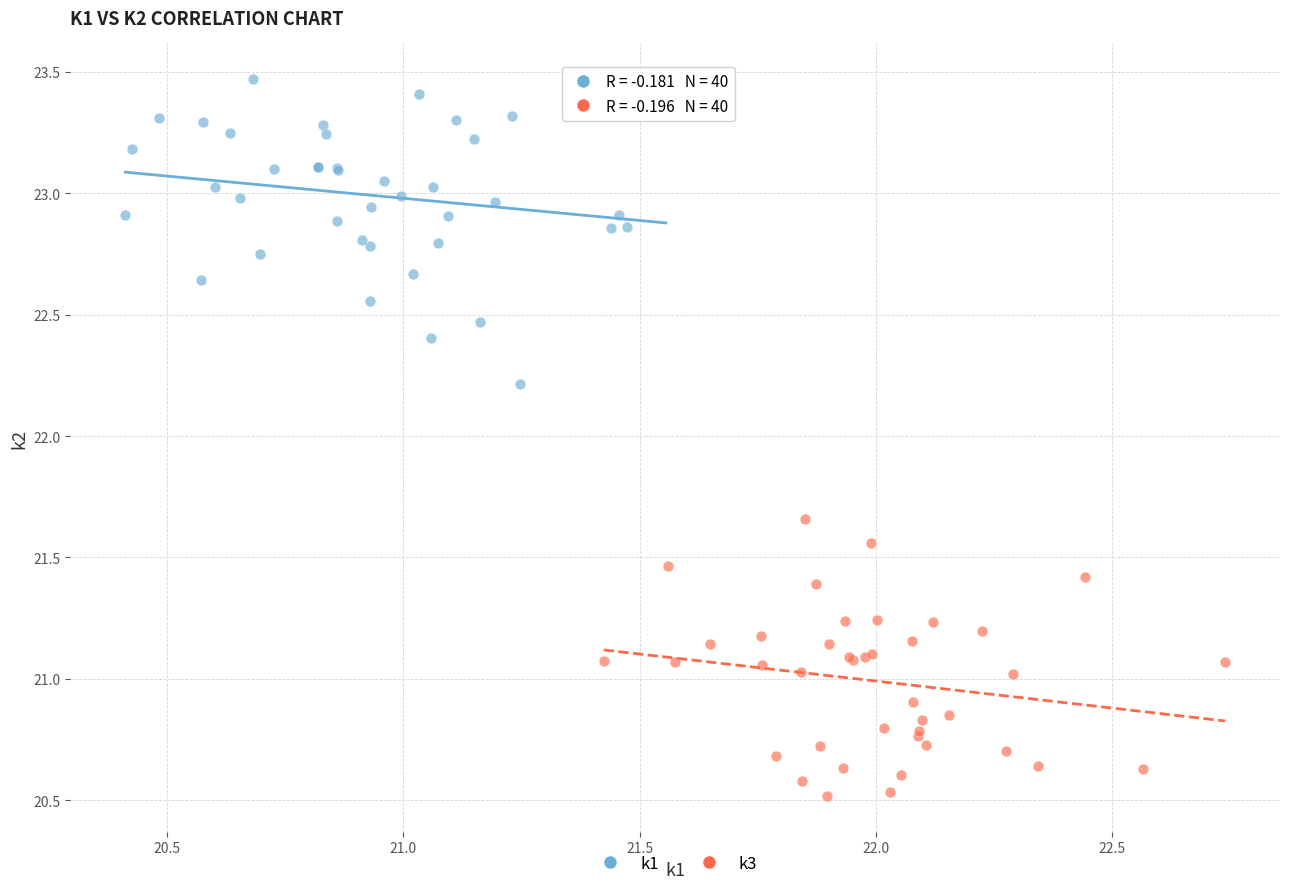

Which series reaches the minimum Y coordinate?

k3